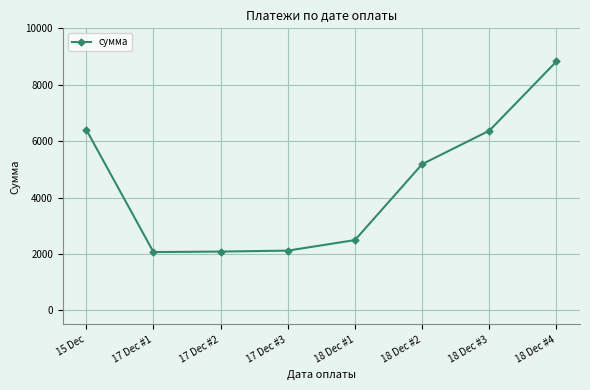

What is the minimum value shown in the chart?

2066.7